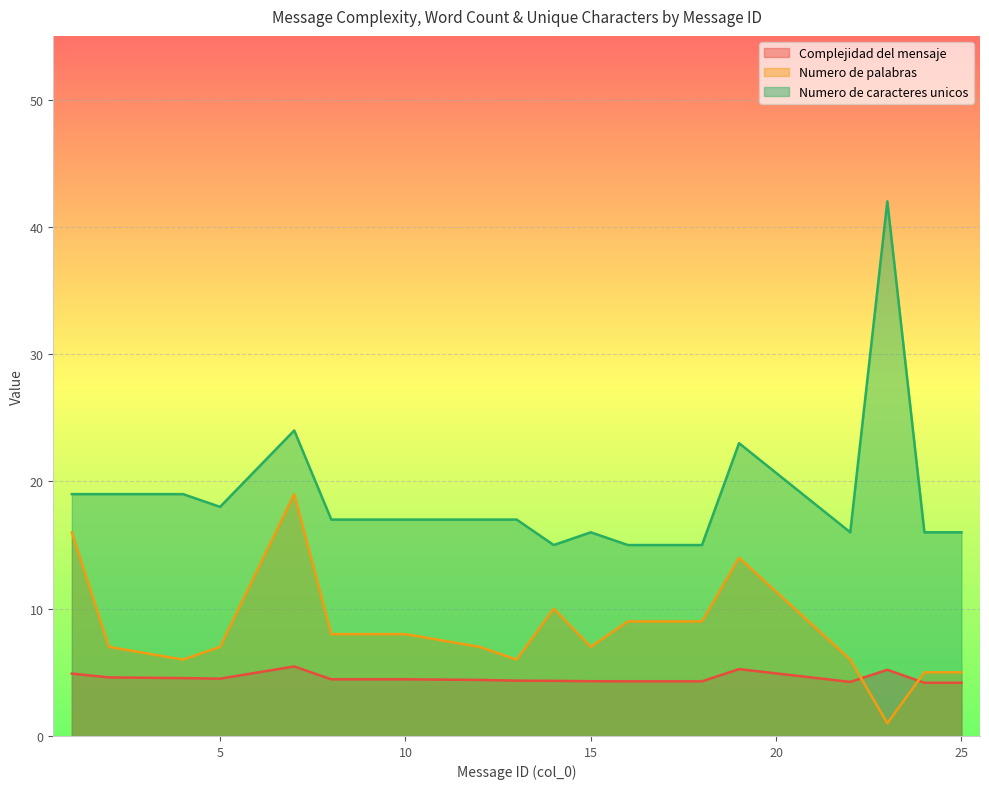

True or false: Numero de caracteres unicos has a value of 24.6 at 14.

False